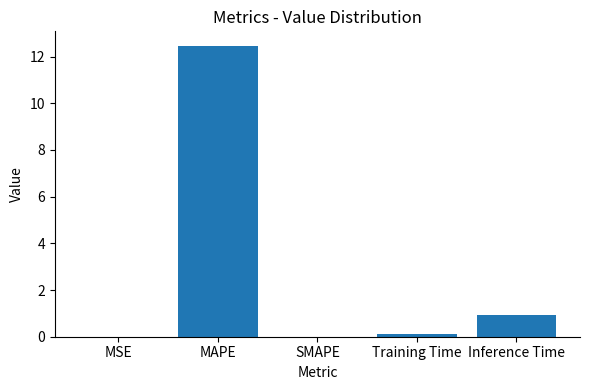

Which category has the highest value across all series?

MAPE